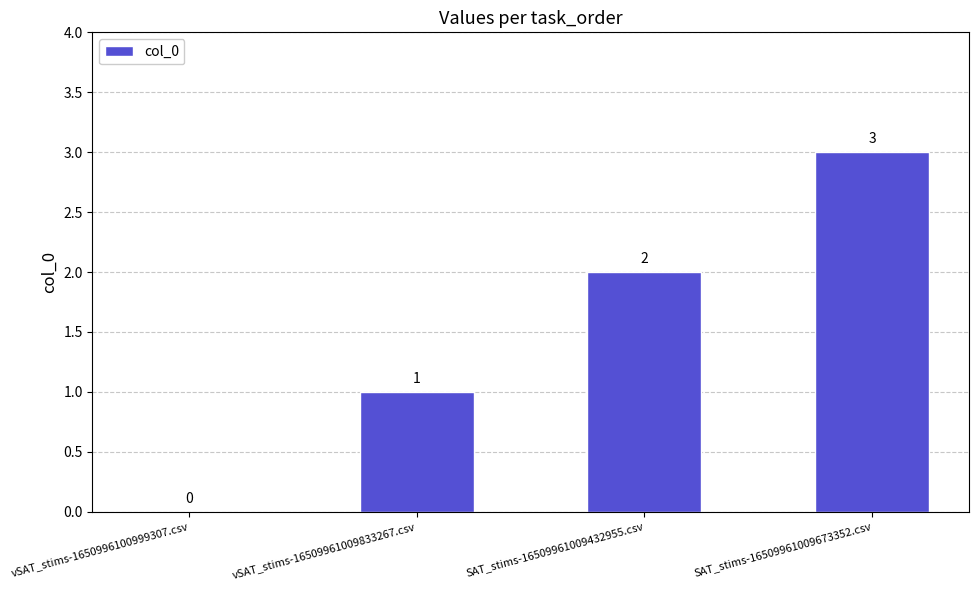

Where is the data nearest to the value 1?

vSAT_stims-16509961009833267.csv